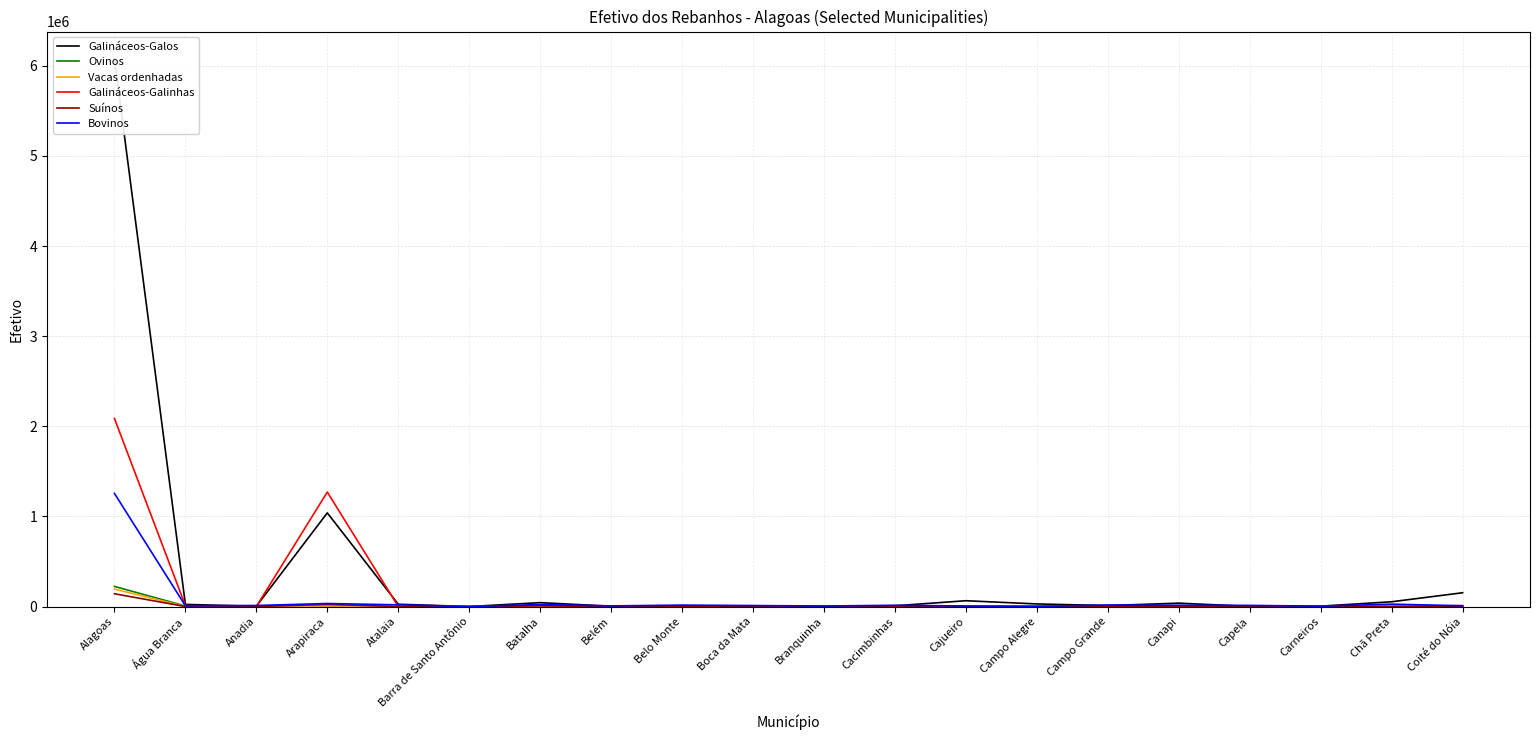

What is the spread (max minus min) of values at Belo Monte?

14763